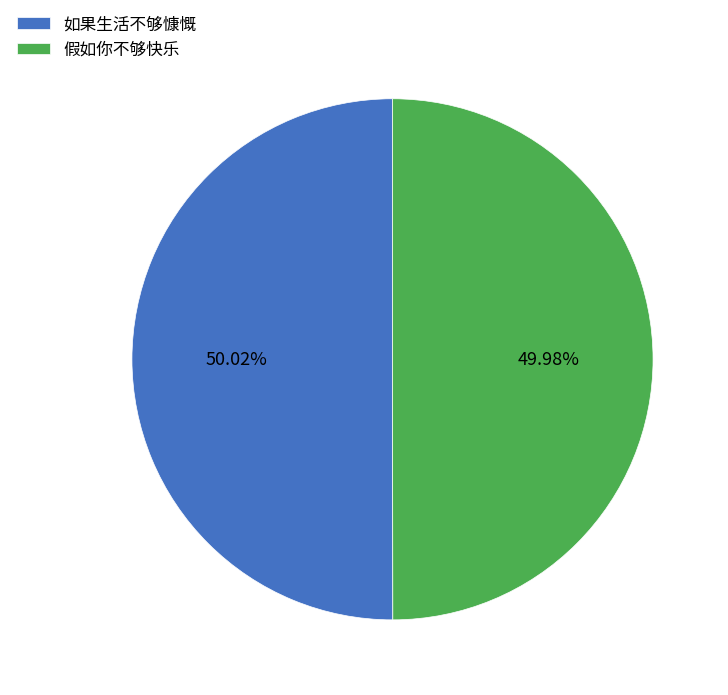

The 如果生活不够慷慨 slice represents 61% of the pie. True or false?

False